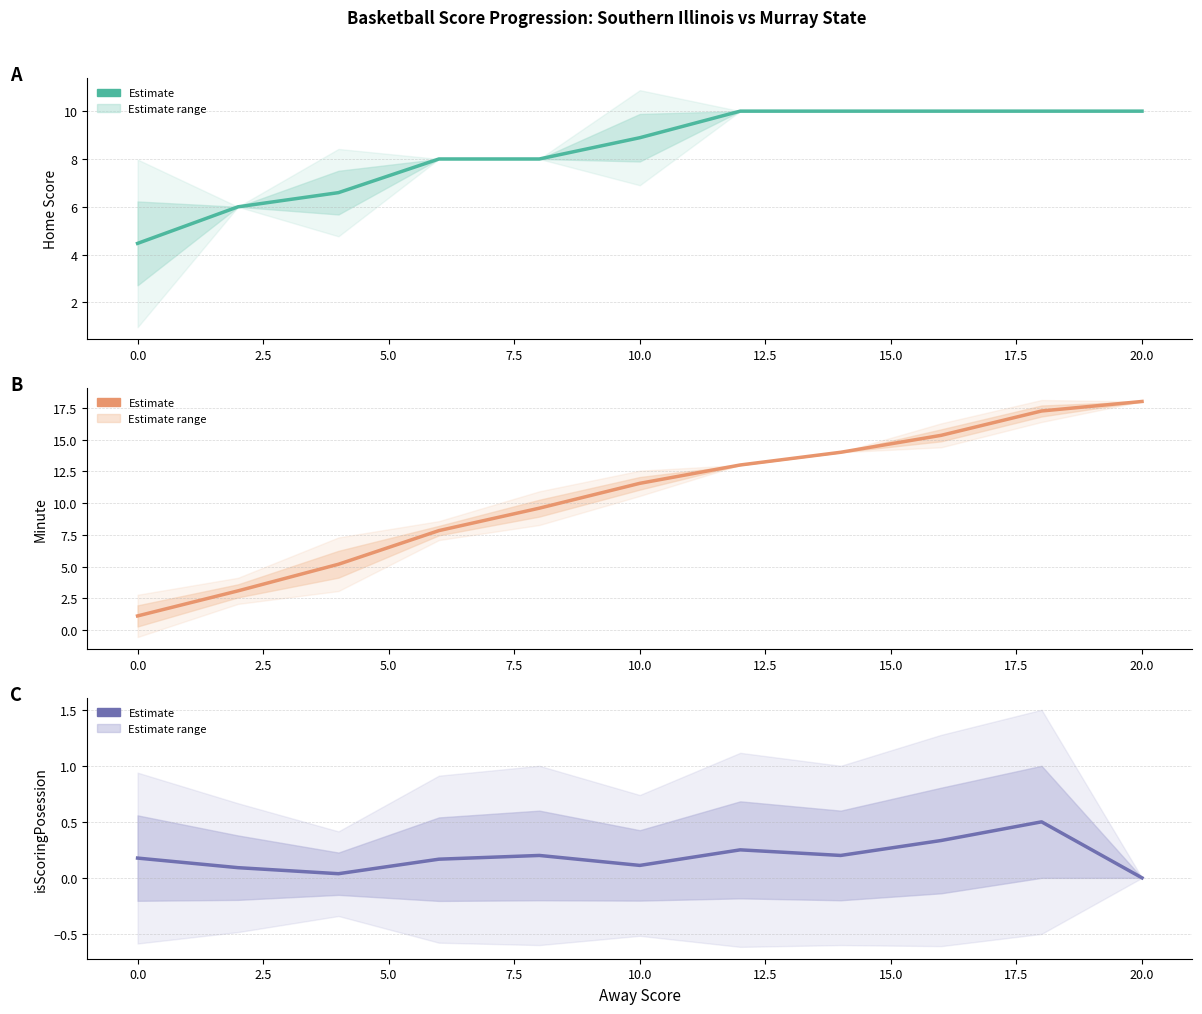

How many data points does each series have?

11